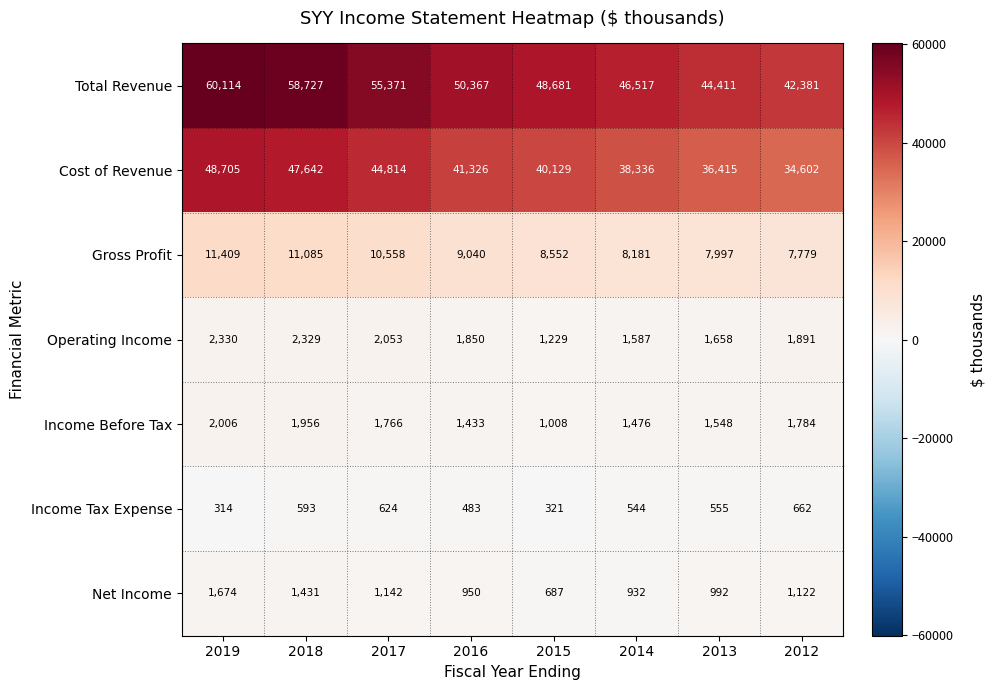

The value of Net Income at 2018 is 817. True or false?

False